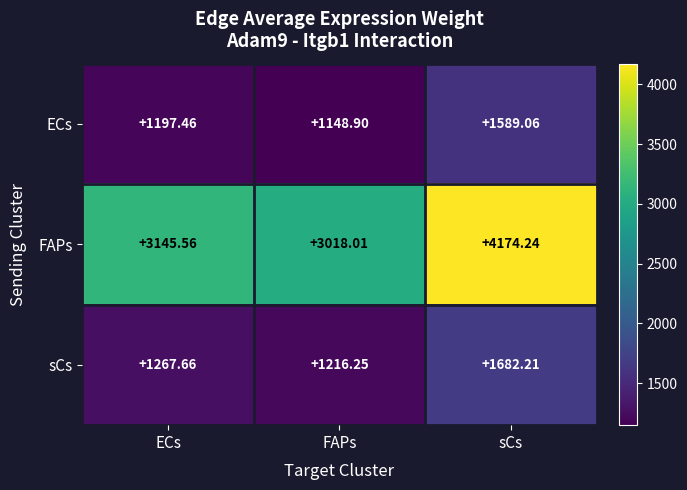

At which label is ECs closest to 1368?

ECs